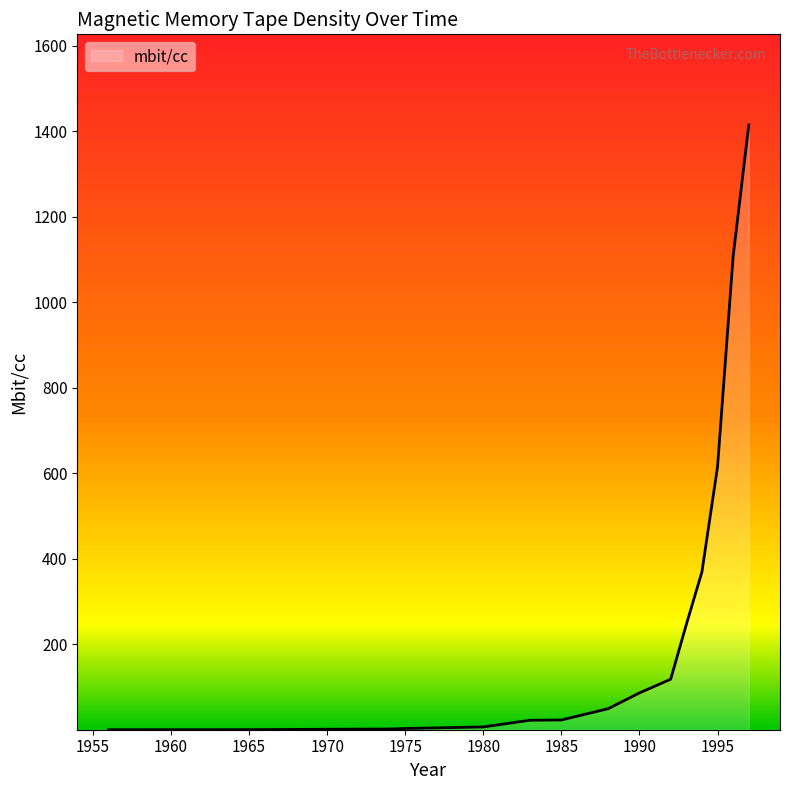

What is the difference between the maximum and minimum values?

1414.9